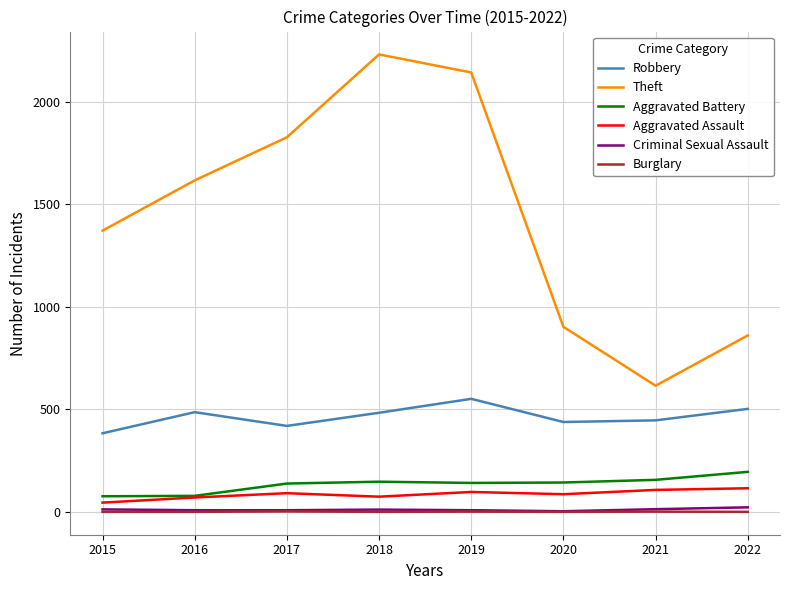

What is the difference between the maximum and second lowest values in the Aggravated Assault series?

45